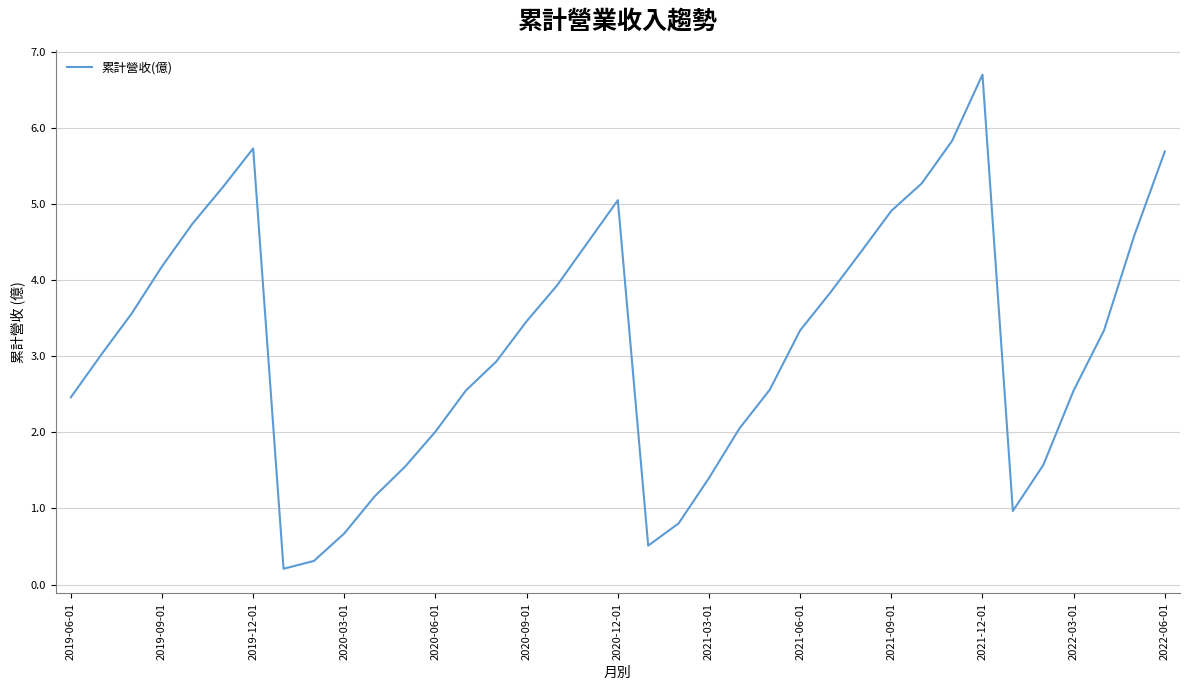

What is the difference between the maximum and minimum values?

6.5